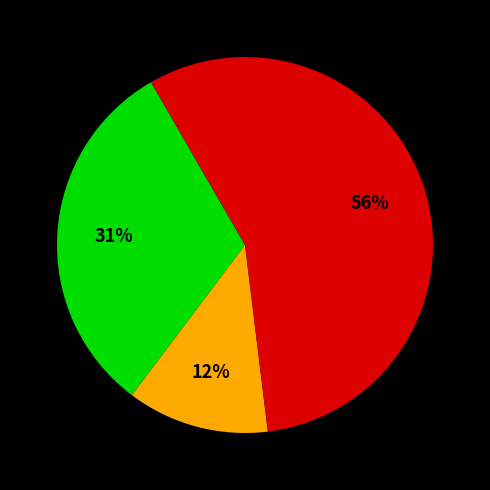

To the nearest percent, what is the difference between the largest and smallest slice percentages?

44%